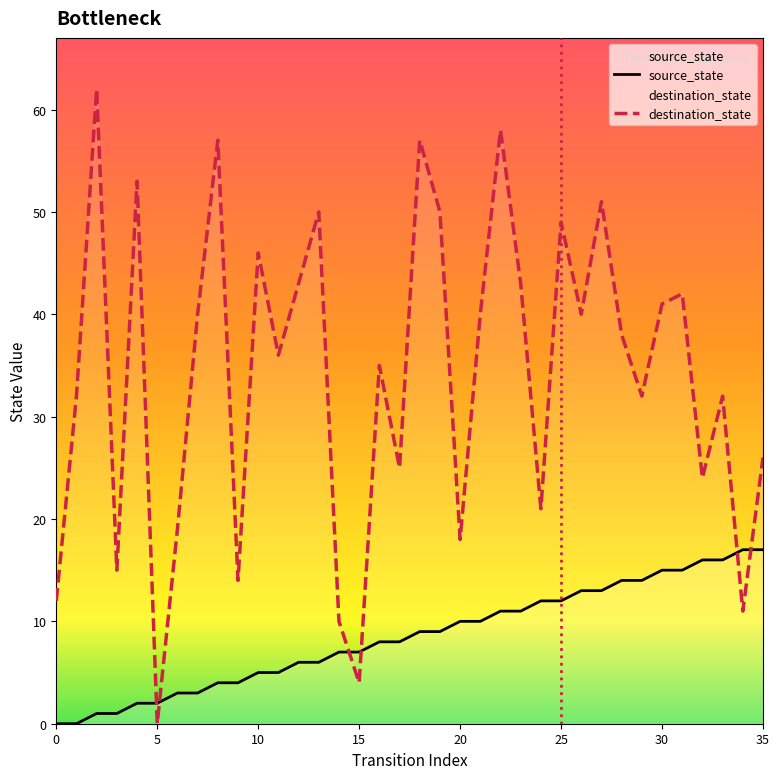

List the series in order of their peak value, lowest first.

source_state, destination_state